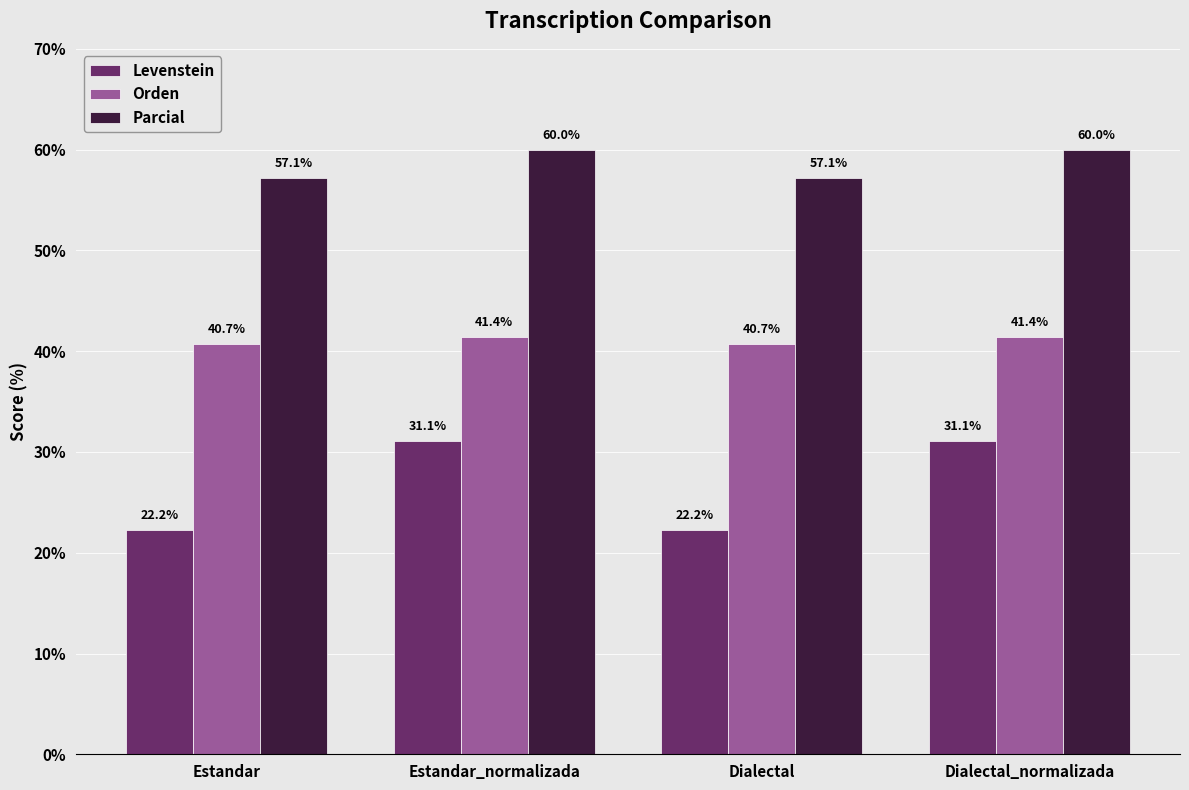

Is the value of Levenstein at Estandar greater than the value of Parcial at Estandar_normalizada?

No